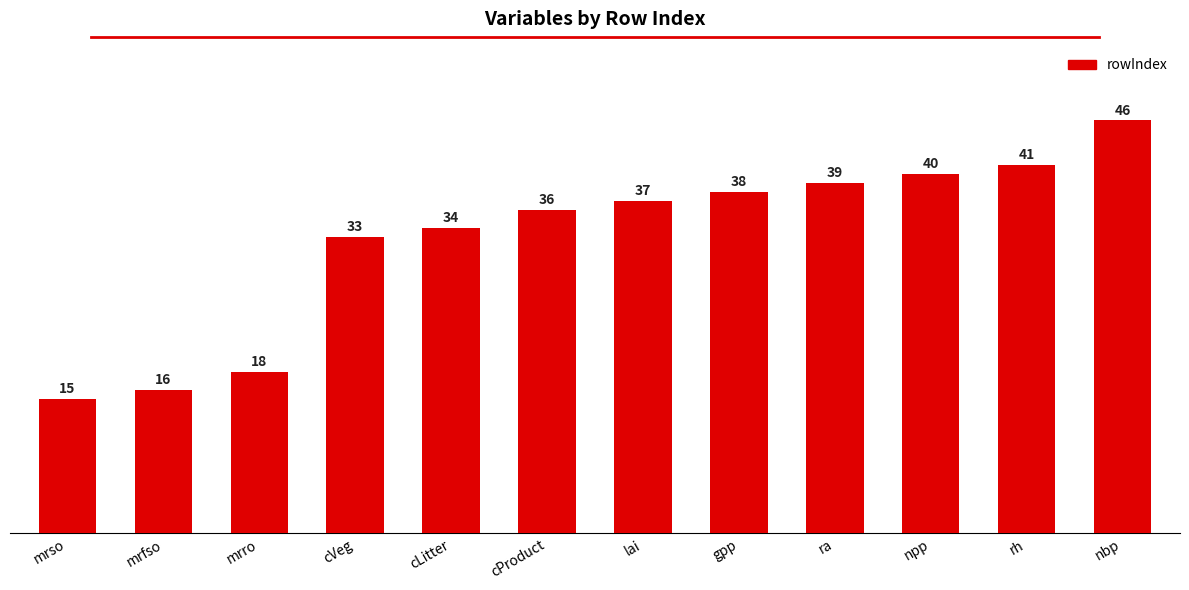

At which category does the chart reach its minimum across all series?

mrso